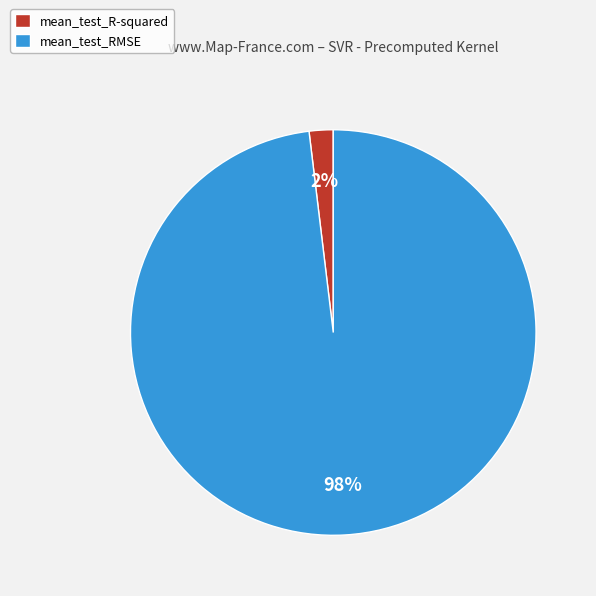

What percentage is the mean_test_RMSE slice, to the nearest percent?

98%